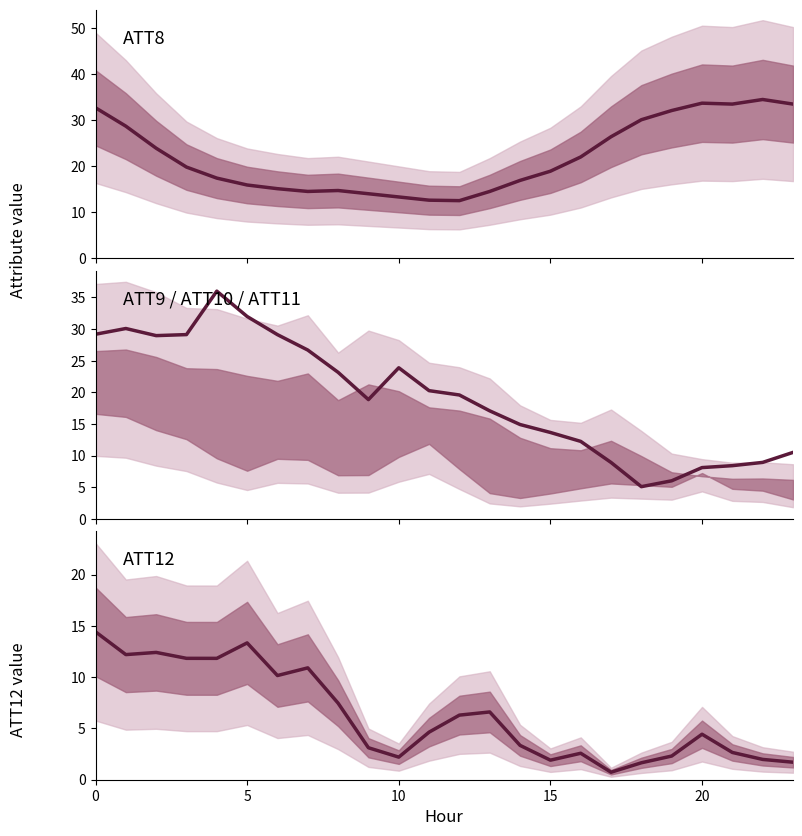

Reading left to right, extract all data points from this chart.

ATT8: 32.7	28.7	23.9	19.8	17.4	15.9	15.1	14.5	14.7	14.0	13.3	12.6	12.5	14.5	16.9	18.9	22.0	26.4	30.1	32.1	33.7	33.5	34.5	33.5
ATT9: 29.2	30.1	29.0	29.1	36.0	32.0	29.1	26.7	23.2	18.9	23.9	20.3	19.6	17.1	14.9	13.7	12.3	8.9	5.1	6.0	8.1	8.4	8.9	10.5
ATT12: 14.4	12.2	12.4	11.8	11.8	13.3	10.2	10.9	7.5	3.1	2.2	4.6	6.3	6.6	3.3	1.9	2.6	0.7	1.7	2.3	4.4	2.7	2.0	1.7